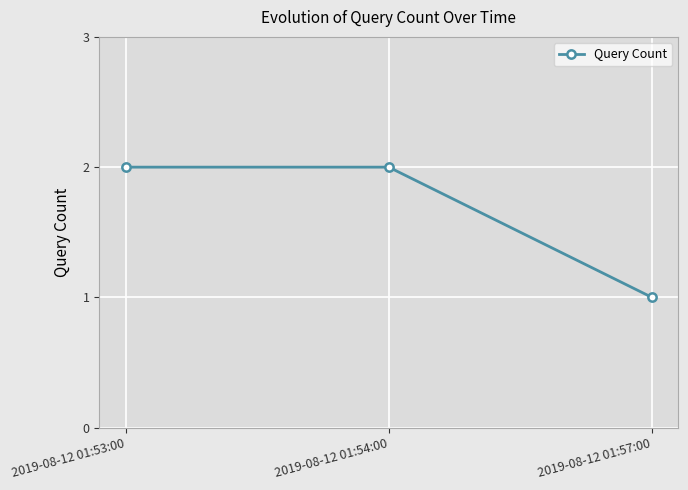

What is the minimum value shown in the chart?

1